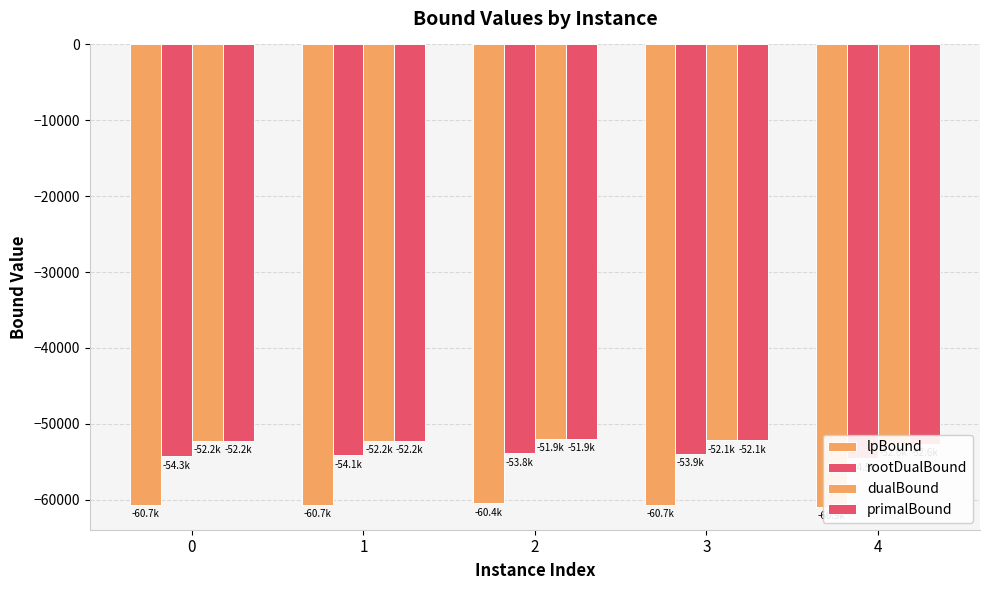

How many data points does each series have?

5